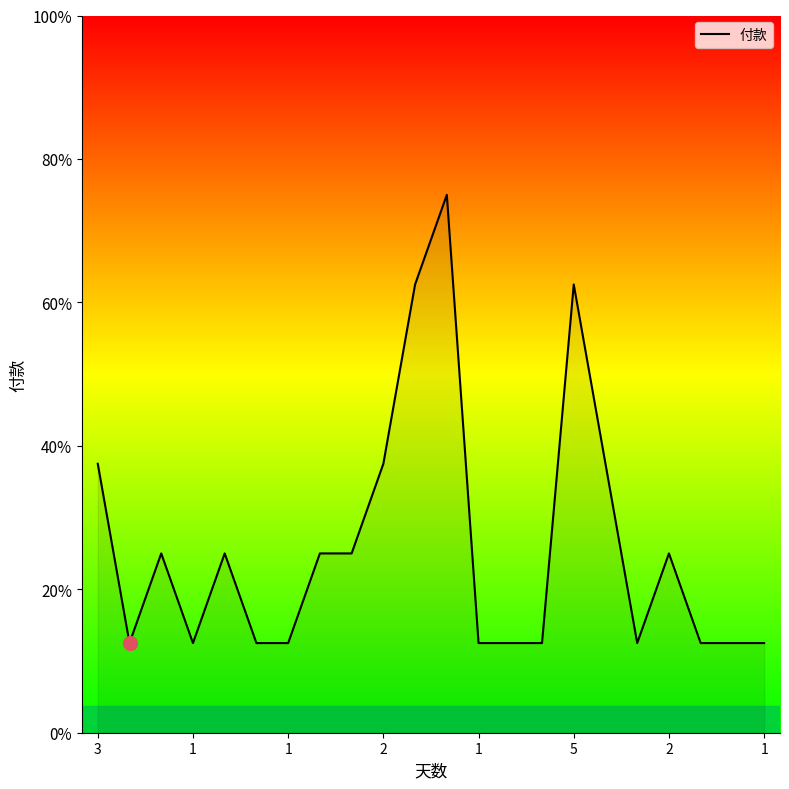

Rank the categories by value from highest to lowest.

11, 10, 15, 3, 9, 16, 1, 1, 1, 8, 18, 1, 2, 5, 2, 12, 13, 14, 17, 19, 20, 21